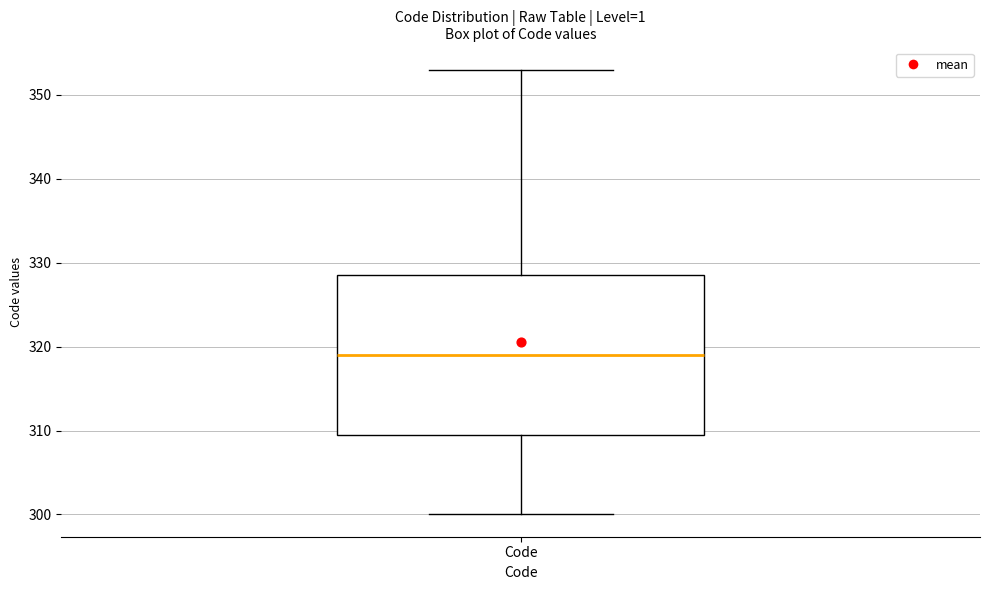

Where does the lower whisker of the box for Code end on the y-axis? The values are not printed on the chart, so give them approximately, as read against the axis.

300